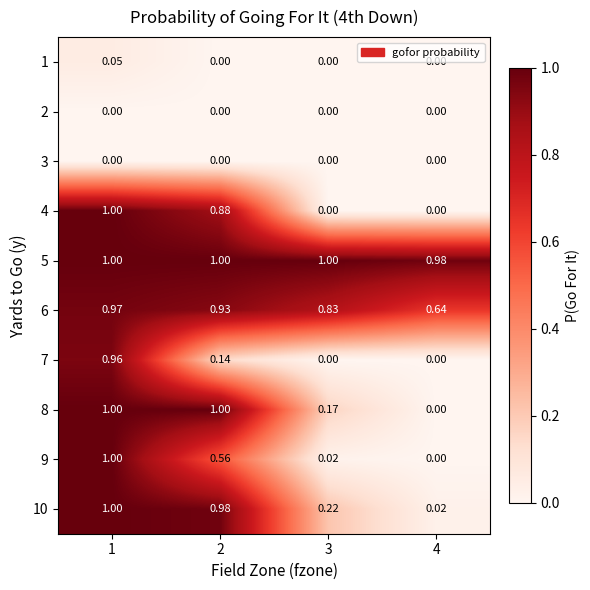

What is the difference between the highest and lowest values at 2?

1.0